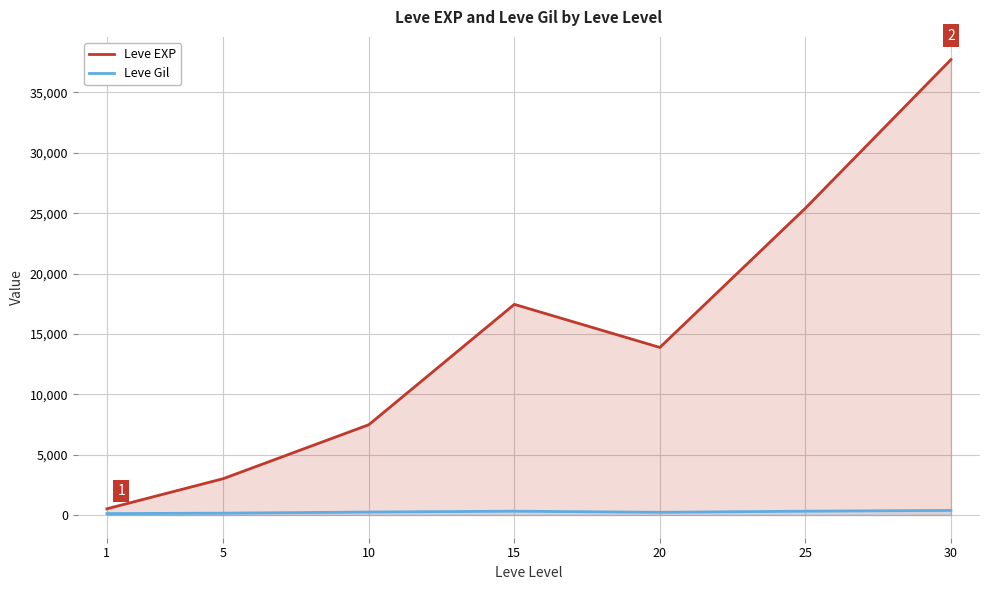

Which label corresponds to the smallest value in the chart?

1